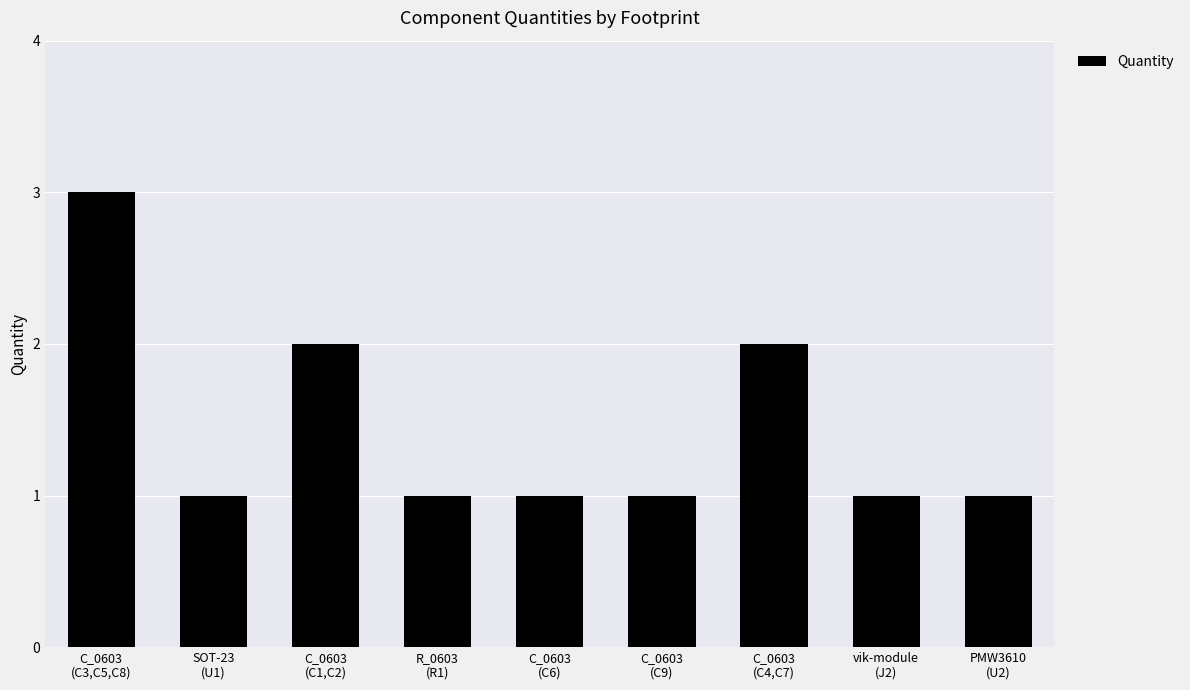

How many bars are there in total?

9